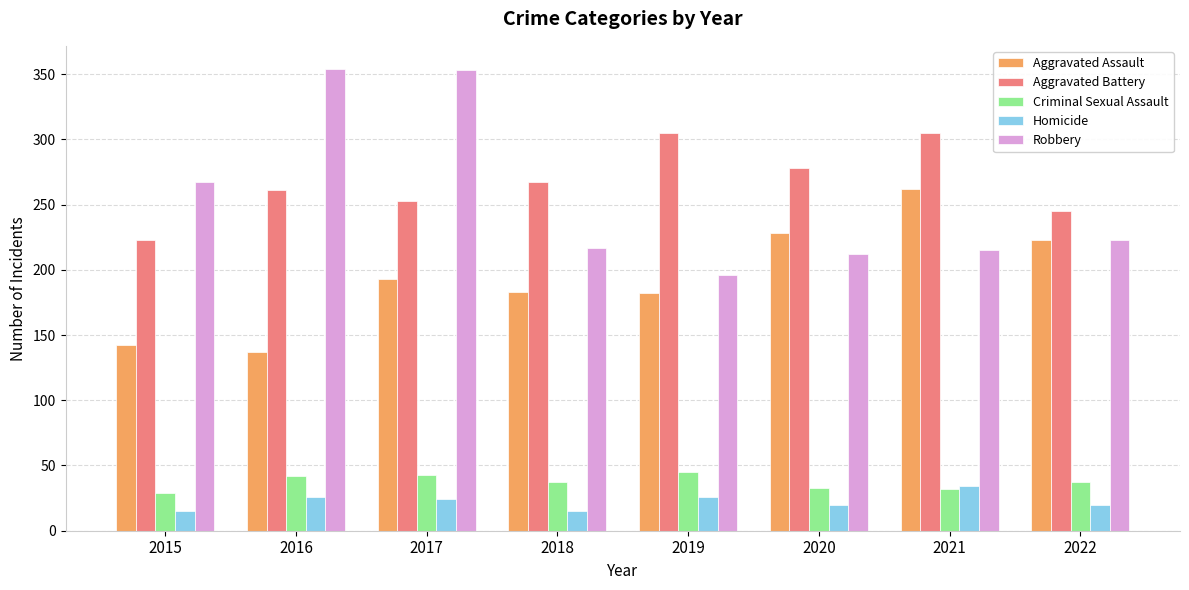

Does the chart contain stacked bars?

No